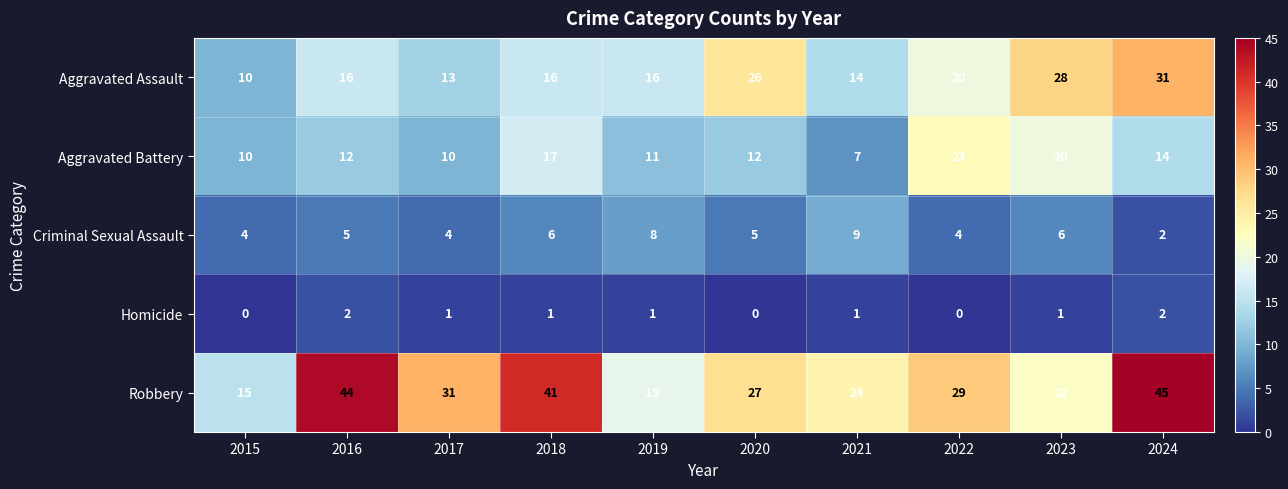

Is it true that Criminal Sexual Assault equals 4 at 2022?

True